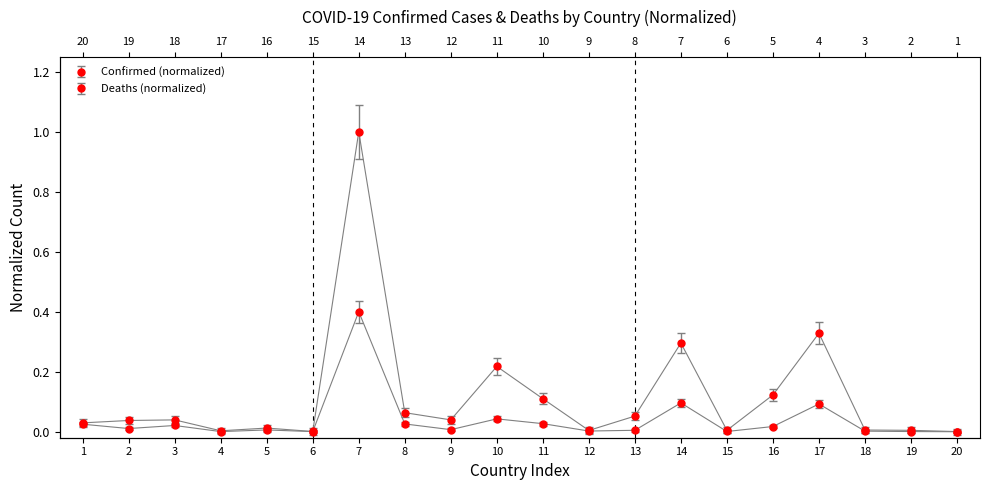

True or false: Deaths and Confirmed cross at least once.

True